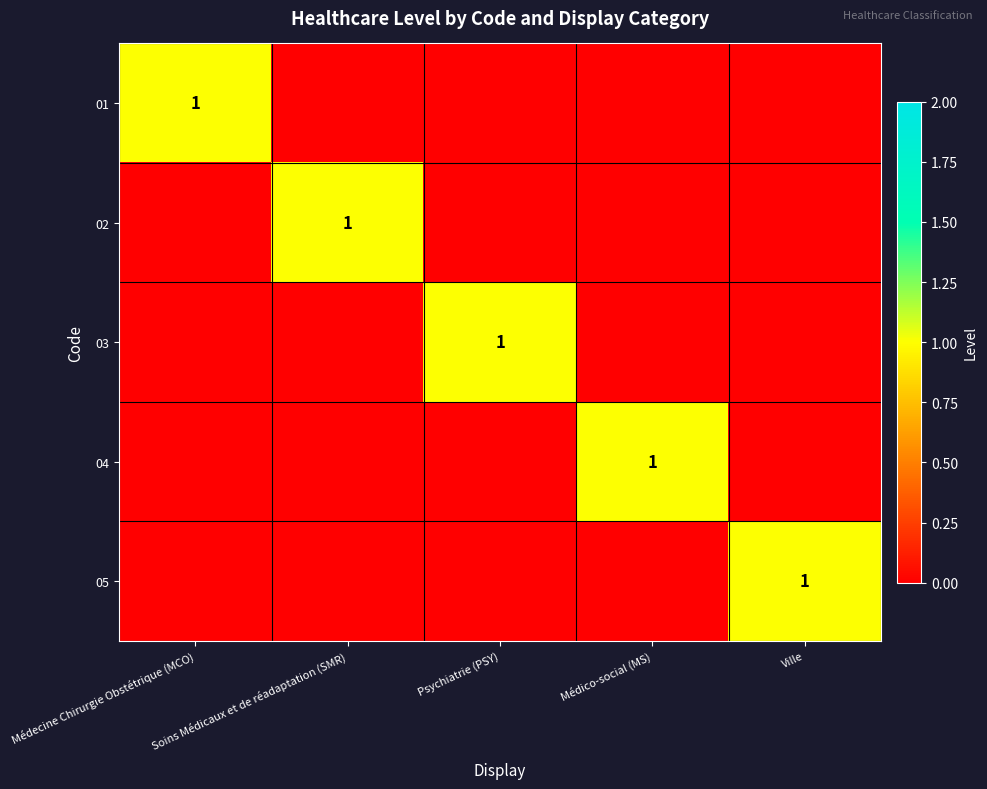

The 02 series shows 2 at Soins Médicaux et de réadaptation (SMR). True or false?

False